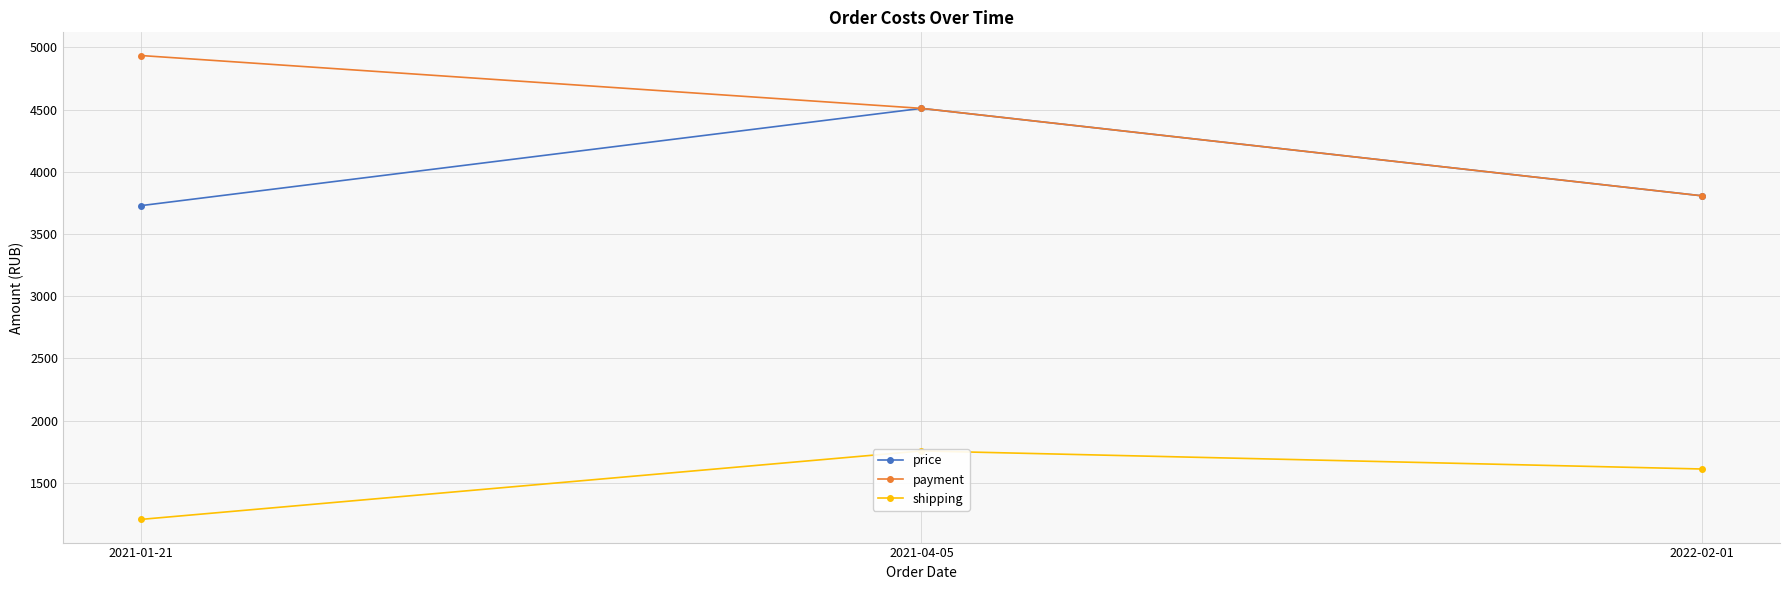

Which series has the largest total across all categories?

payment